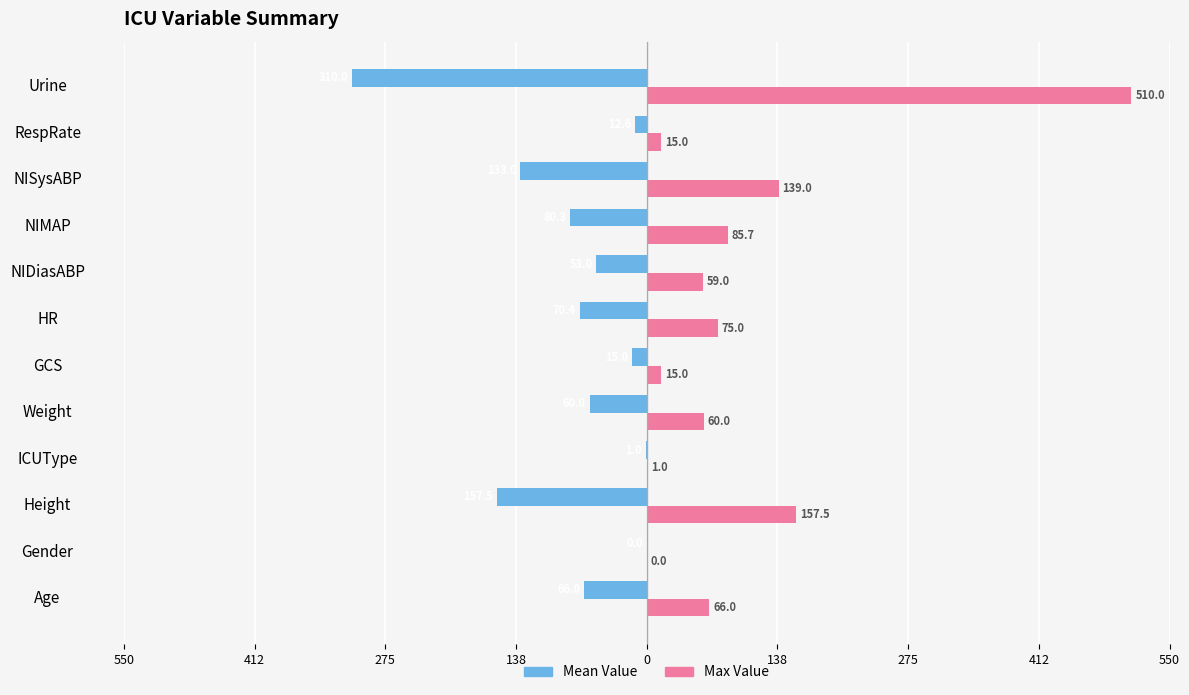

What are all the series names shown in the legend?

Mean Value, Max Value